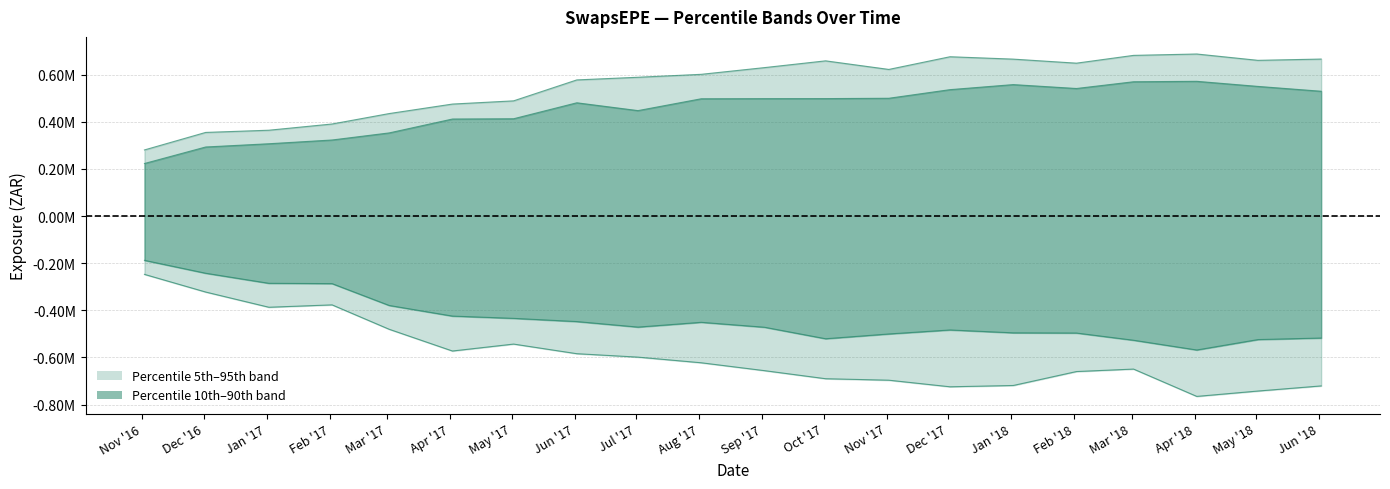

What is the label of the 16th point from the right?

Mar '17